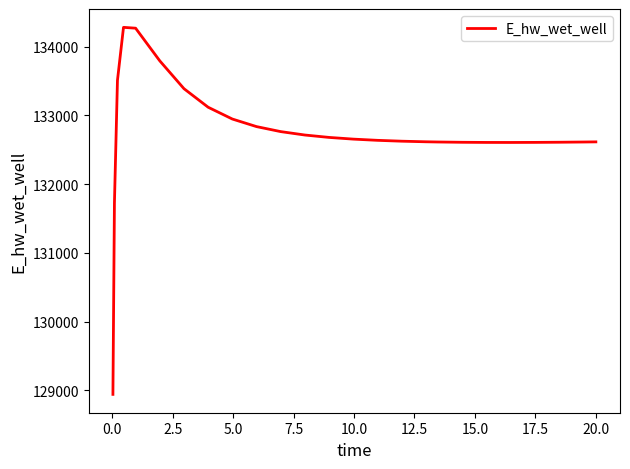

What is the greatest value displayed?

134278.9